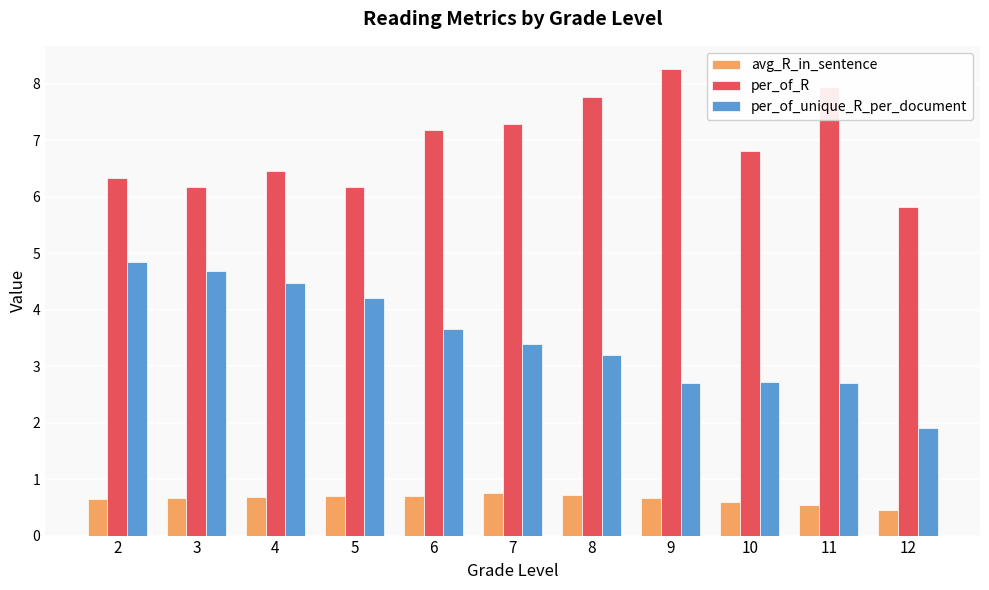

At how many categories does at least one series exceed 5?

11